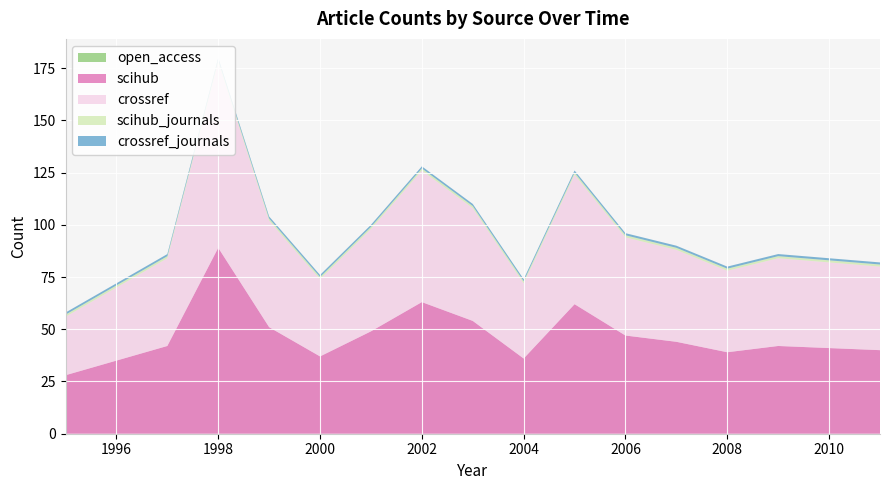

Reading right to left, transcribe all the data shown in this chart.

open_access: 0	0	0	0	0	0	0	0	0	0	0	0	0	0	0	0
scihub: 40	41	42	39	44	47	62	36	54	63	49	37	51	89	42	28
crossref: 40	41	42	39	44	47	62	36	54	63	49	37	51	89	42	28
scihub_journals: 1	1	1	1	1	1	1	1	1	1	1	1	1	1	1	1
crossref_journals: 1	1	1	1	1	1	1	1	1	1	1	1	1	1	1	1